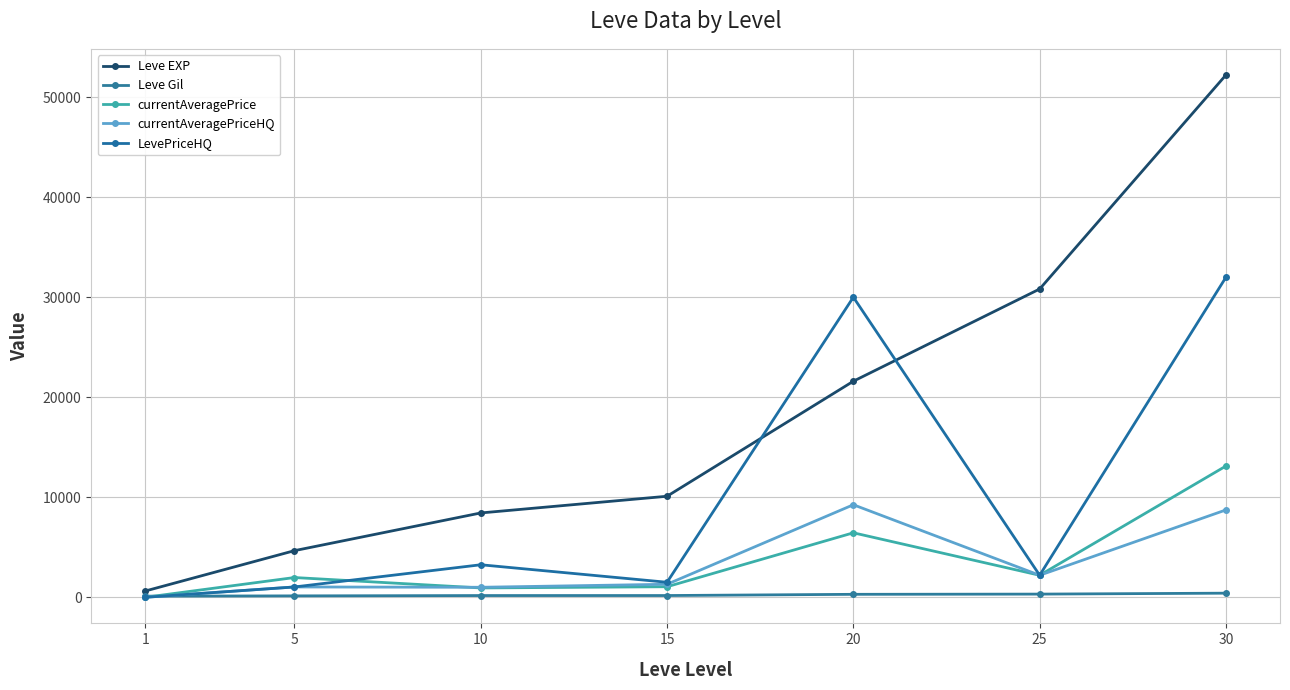

What is the average value of the currentAveragePriceHQ series?

3359.4